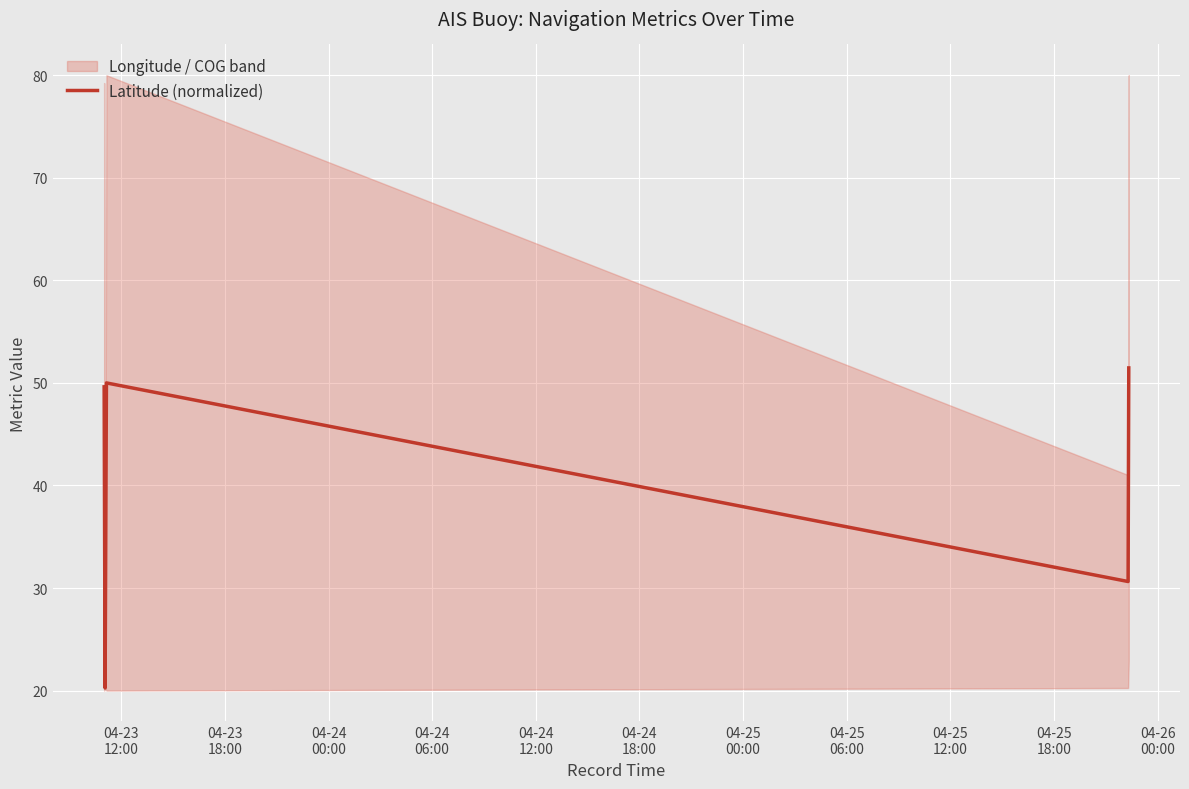

What is the minimum value shown in the chart?

20.3